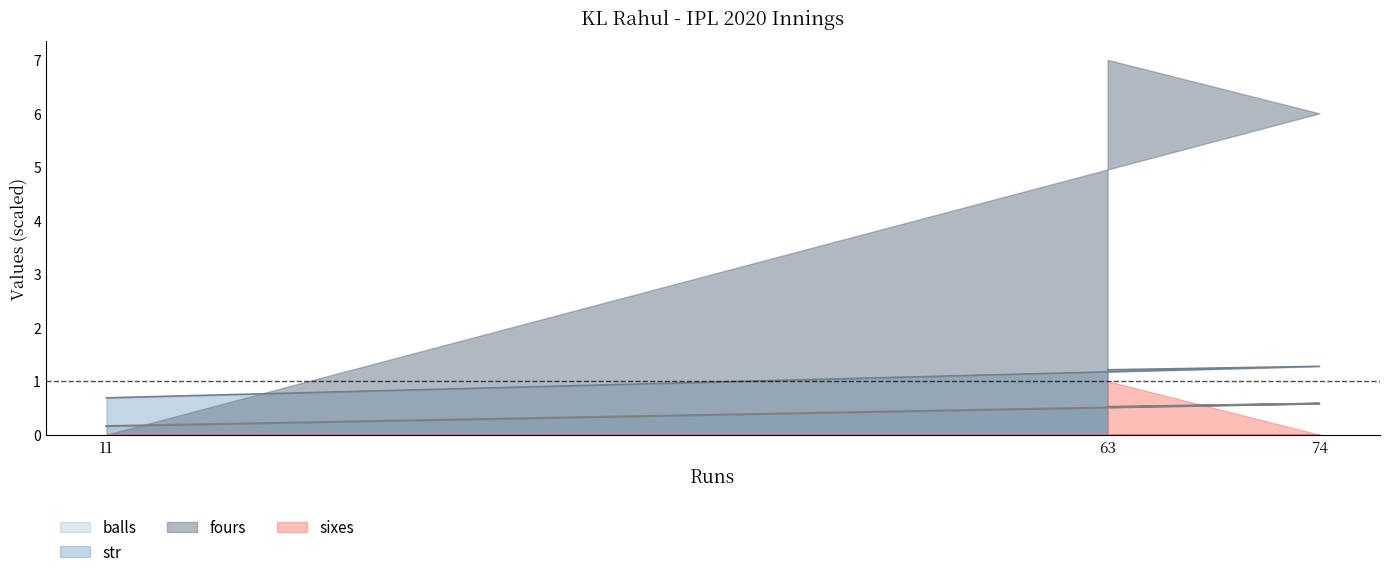

What is the minimum value for balls?

0.2